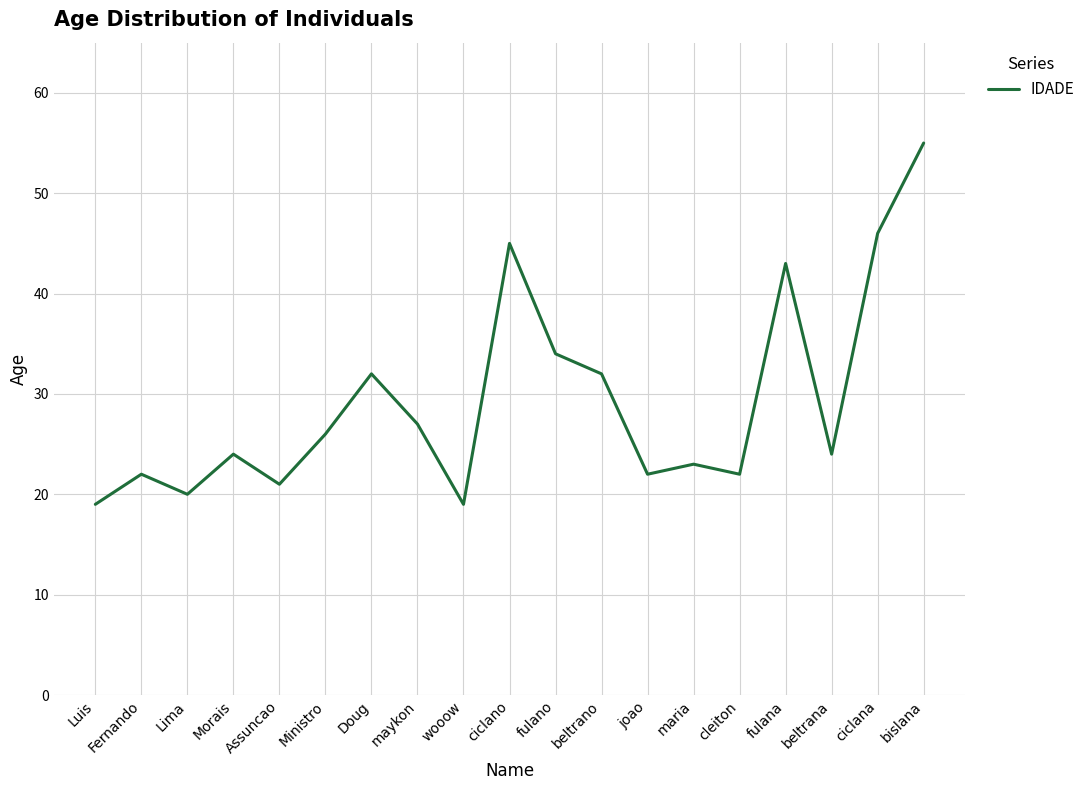

What is the greatest value displayed?

55